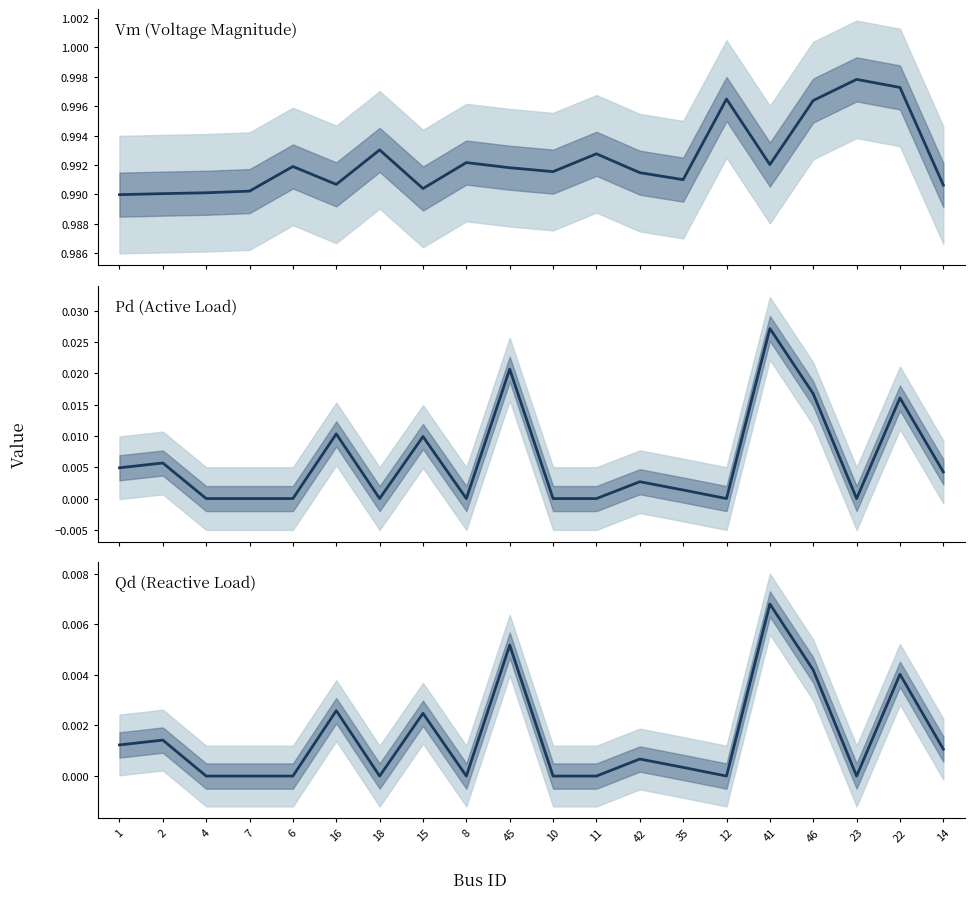

True or false: Qd and Vm intersect in this chart.

False